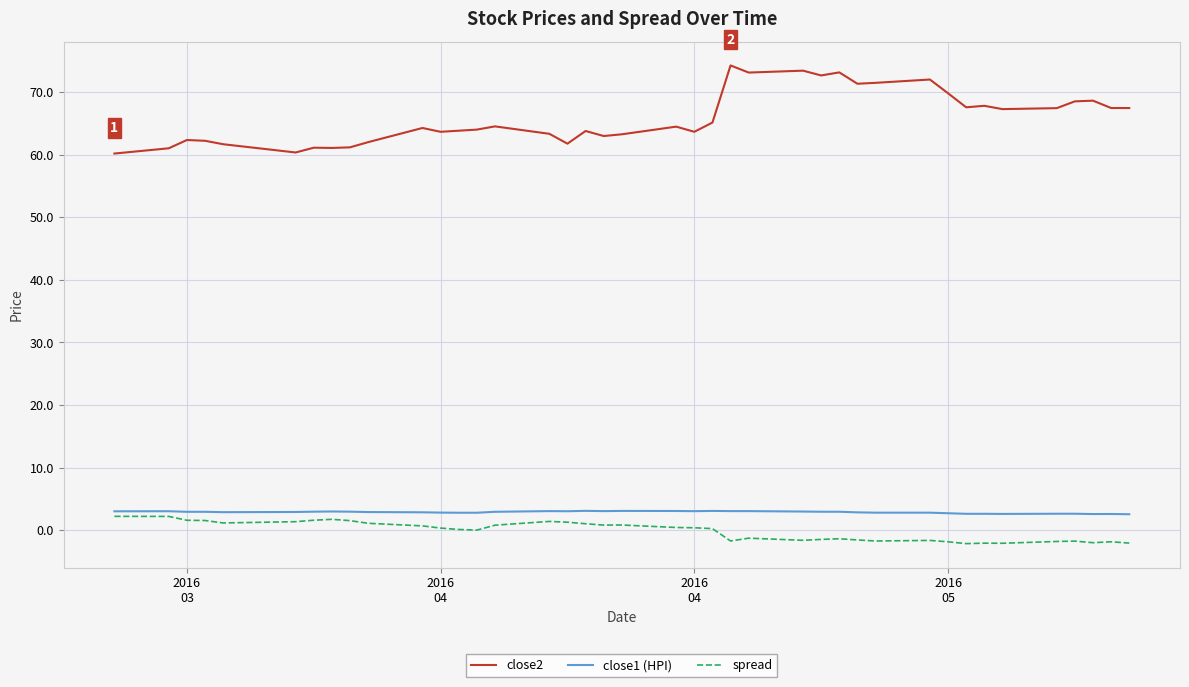

True or false: close2 and close1 (HPI) cross at least once.

False